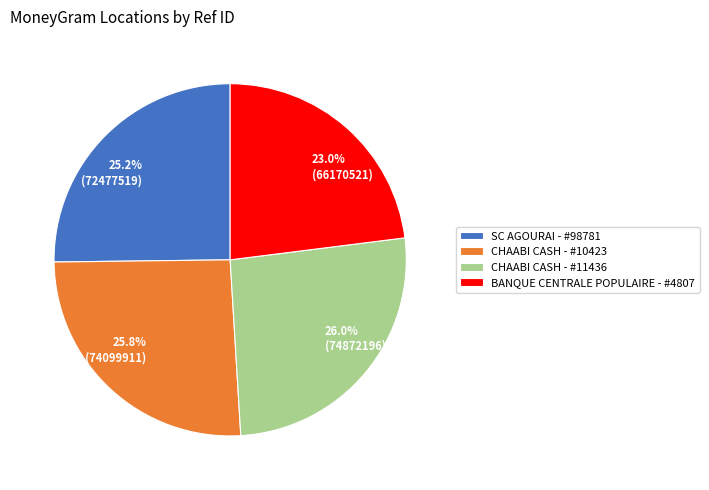

Count the number of slices in the pie.

4